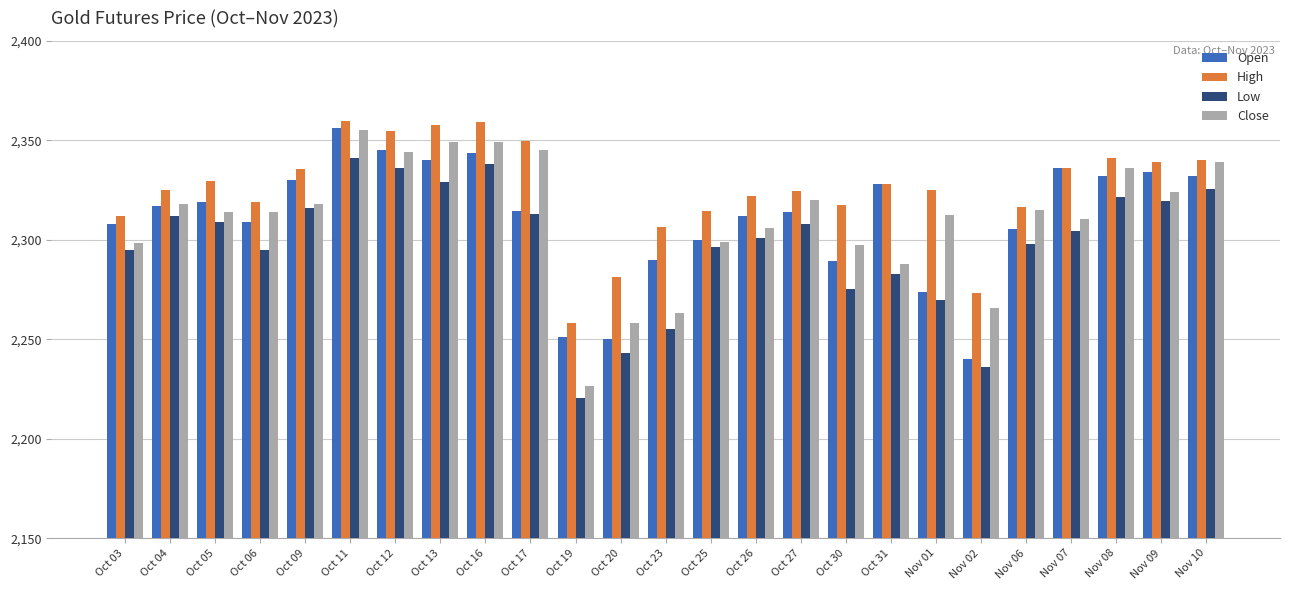

At which category is the sum across all series the highest?

Oct 11